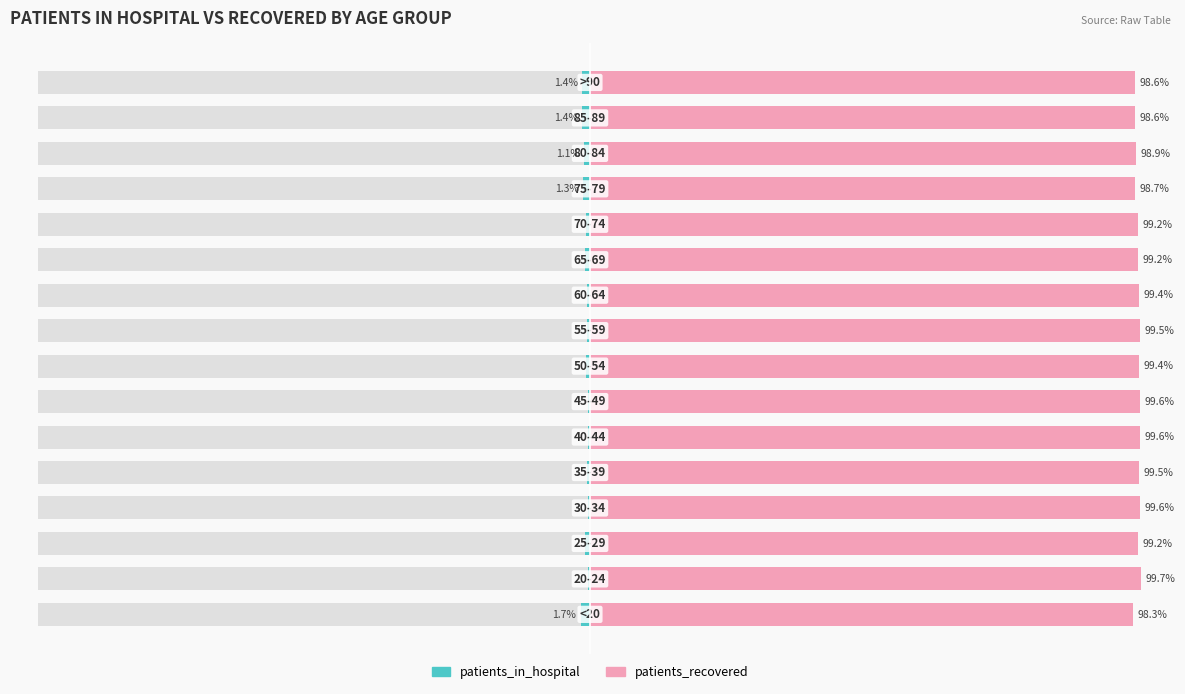

What is the value of the patients_in_hospital bar at the 6th from the left?

-0.4